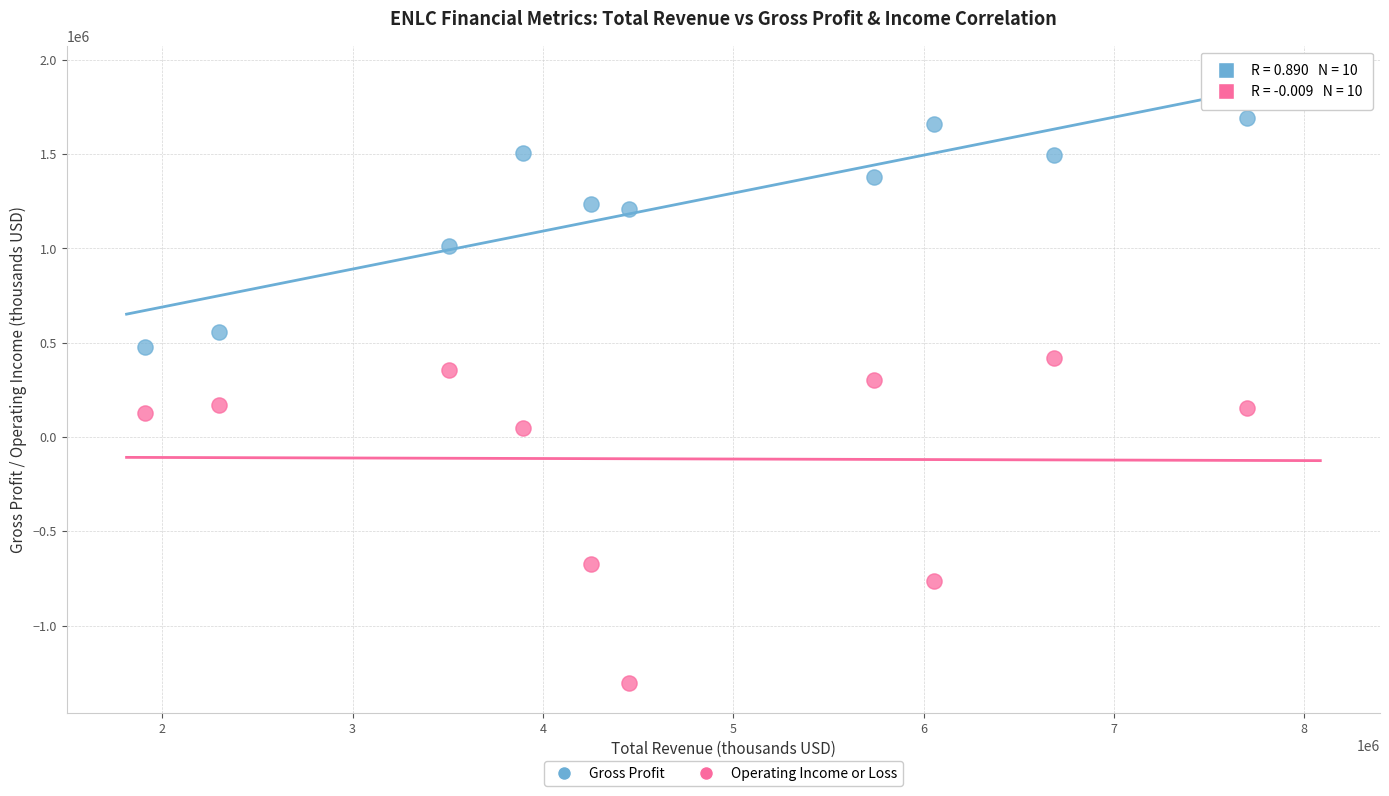

Which series has the widest spread of Y values?

Operating Income or Loss